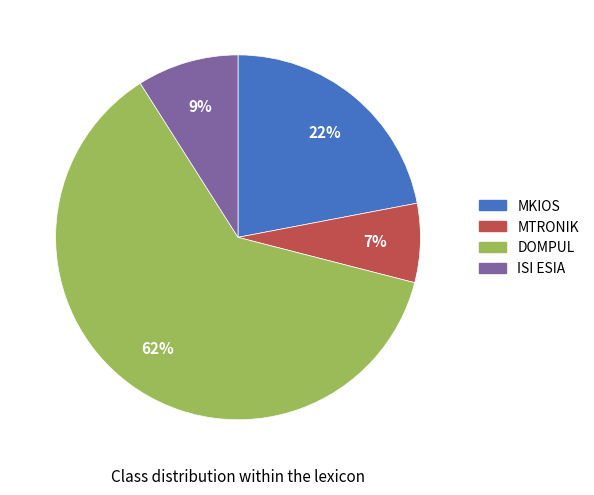

To the nearest percent, what is the difference between the largest and smallest slice percentages?

55%